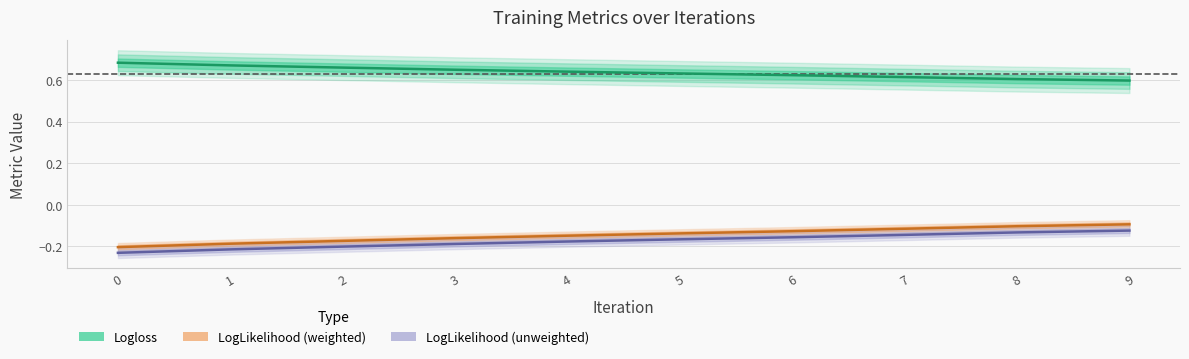

True or false: LogLikelihood (unweighted) and LogLikelihood (weighted) intersect in this chart.

False